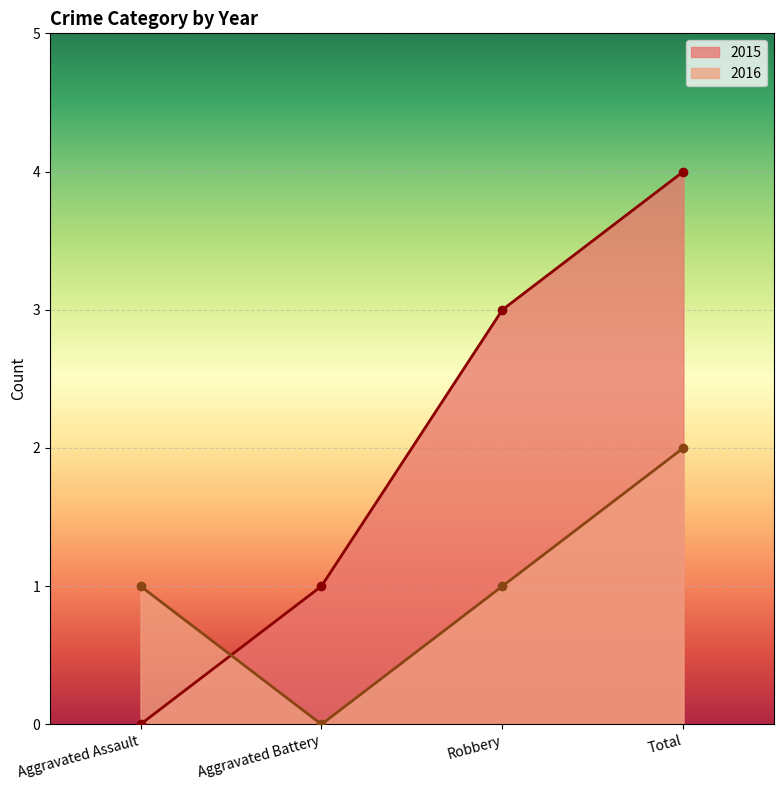

List the series in order of their overall mean, highest first.

2015, 2016